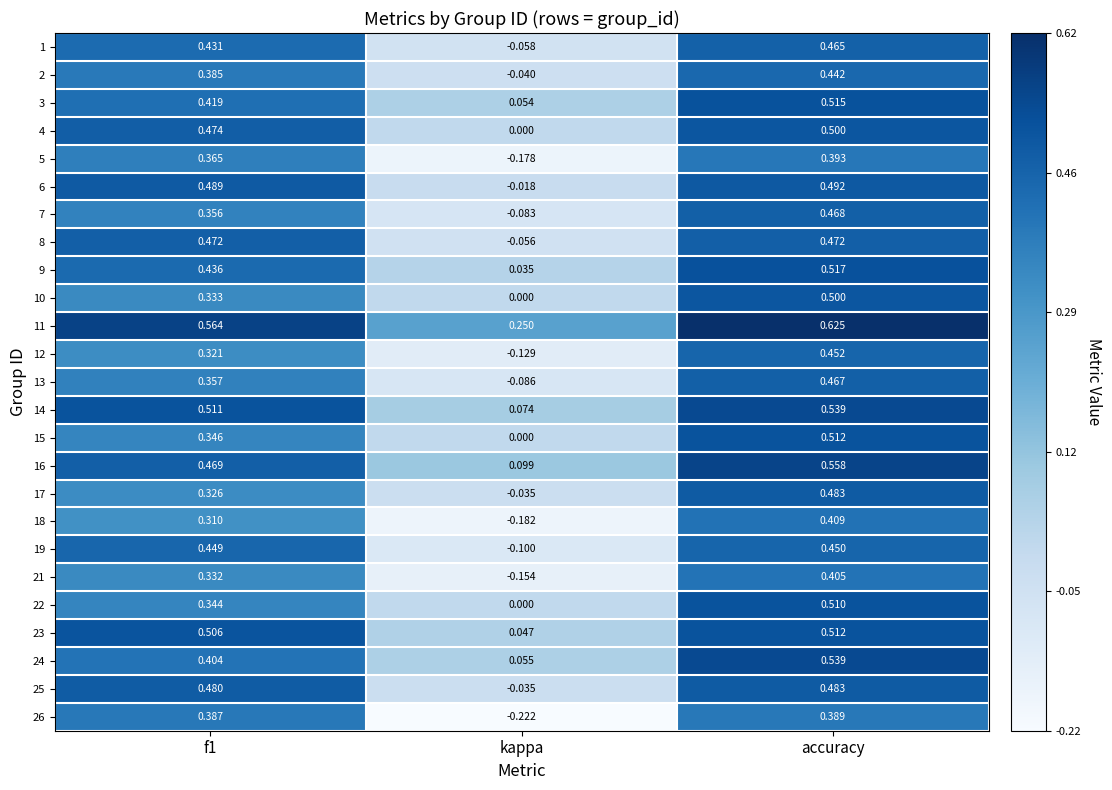

Between kappa and accuracy, which series saw the biggest shift?

26